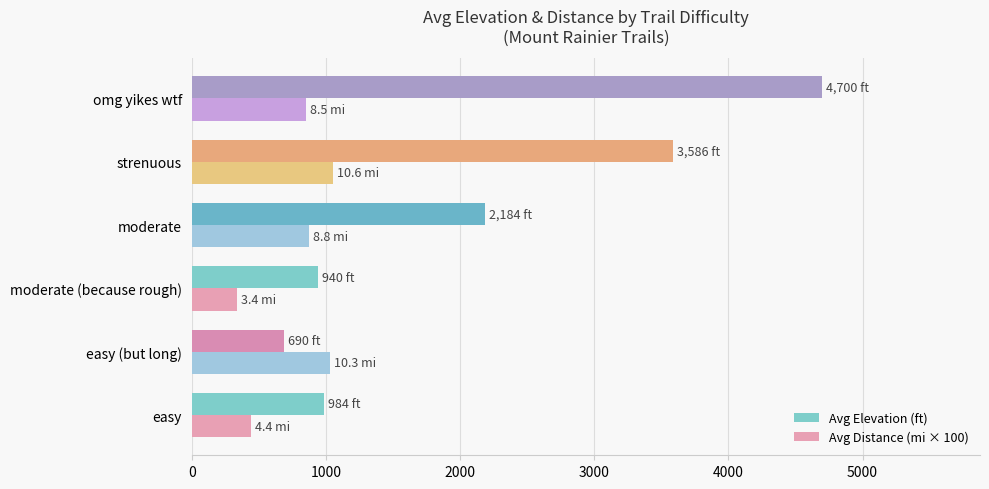

Rank the series by their average value, from highest to lowest.

Avg Elevation (ft), Avg Distance (mi × 100)